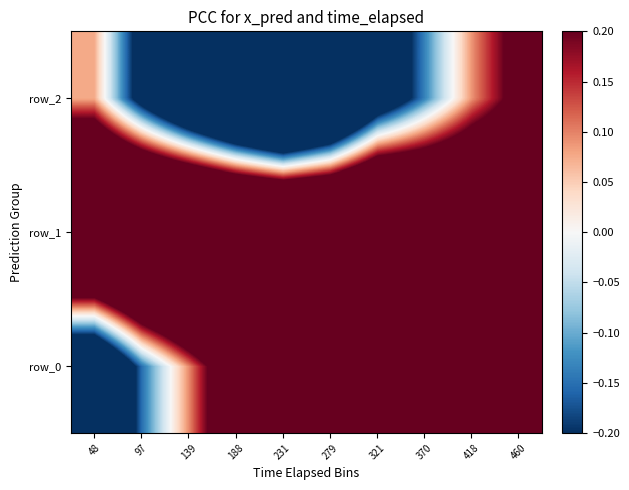

At which label is row_1 closest to 0?

460